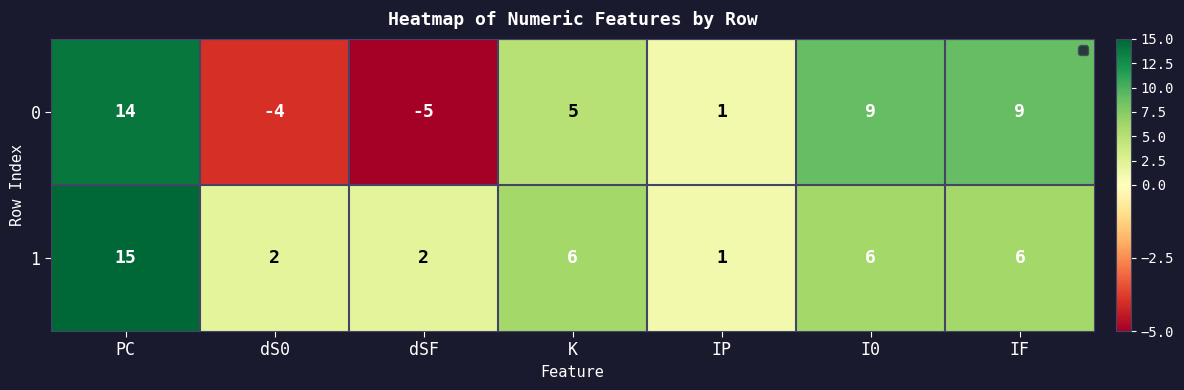

Reading left to right, list all the values displayed in this chart.

0: PC=14	dS0=-4	dSF=-5	K=5	IP=1	I0=9	IF=9
1: PC=15	dS0=2	dSF=2	K=6	IP=1	I0=6	IF=6